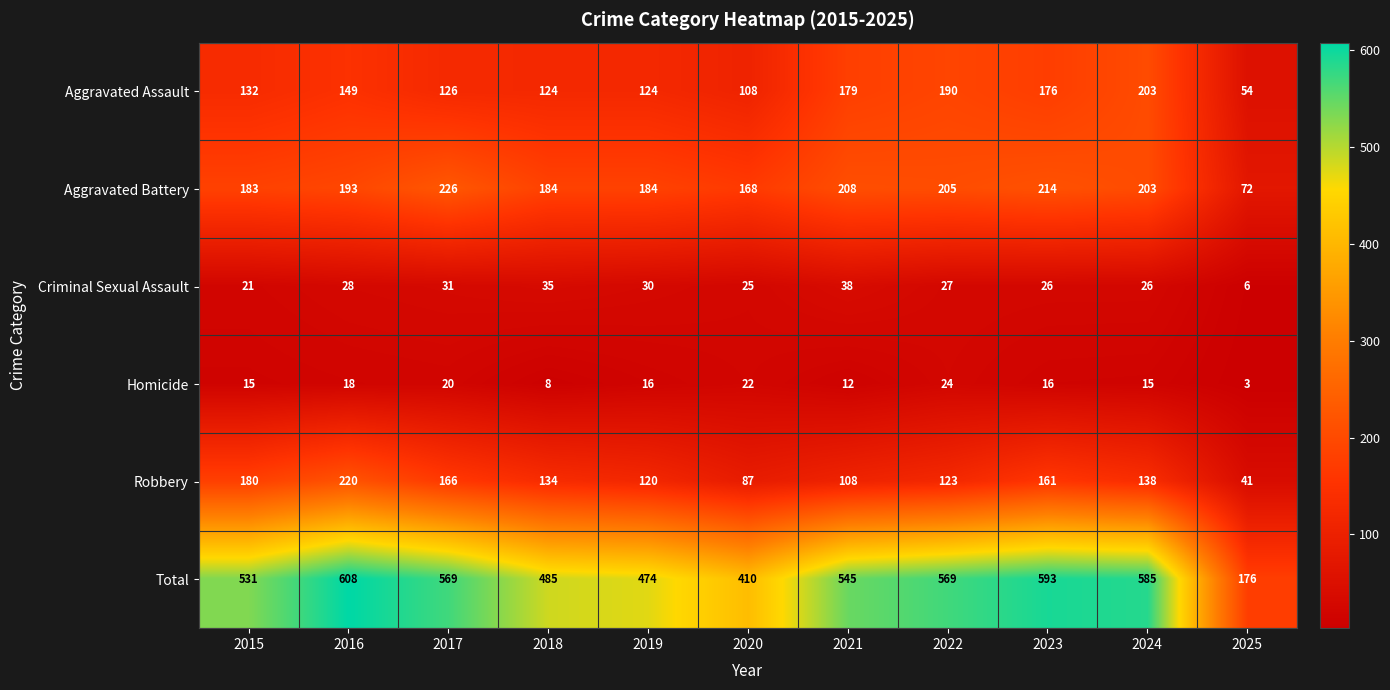

How many data points in Total are less than 545?

5